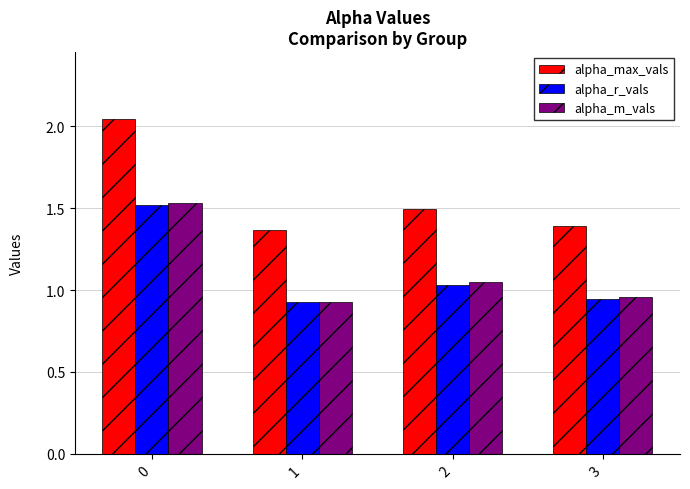

At how many categories does at least one series exceed 1?

4